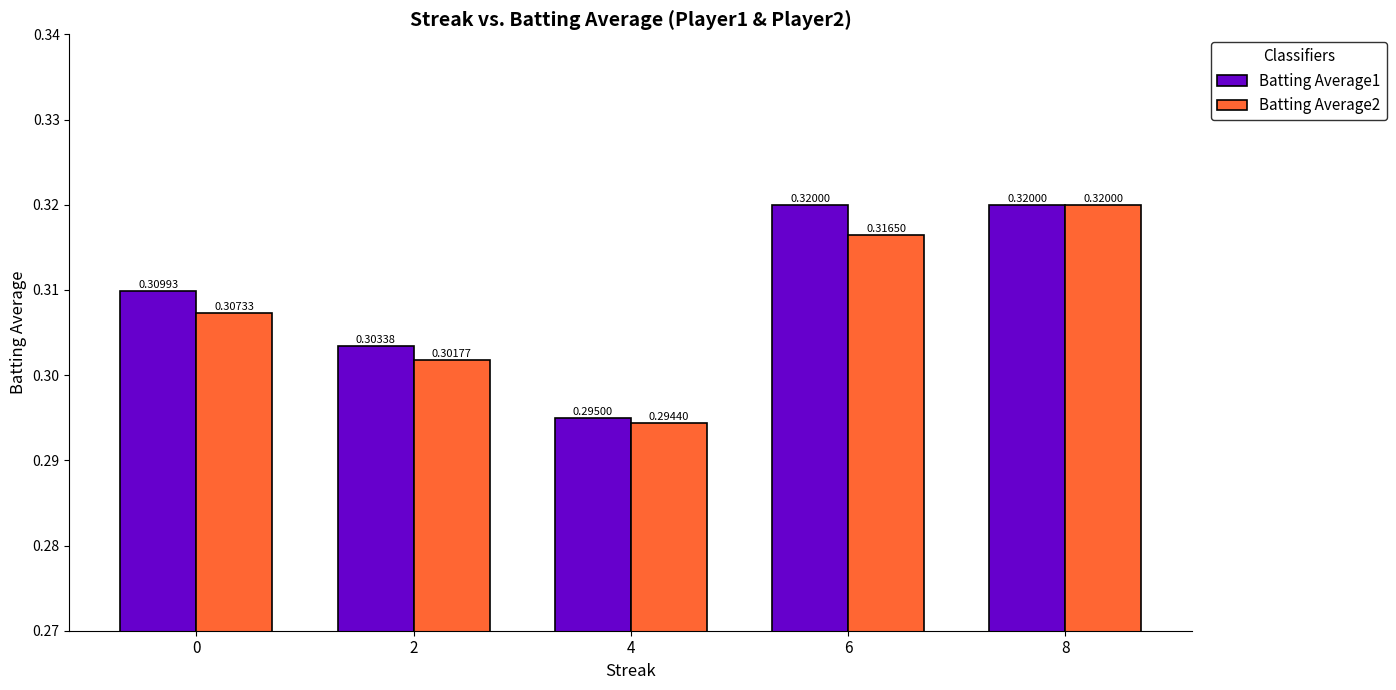

Rank the series by their average value, from lowest to highest.

Batting Average2, Batting Average1